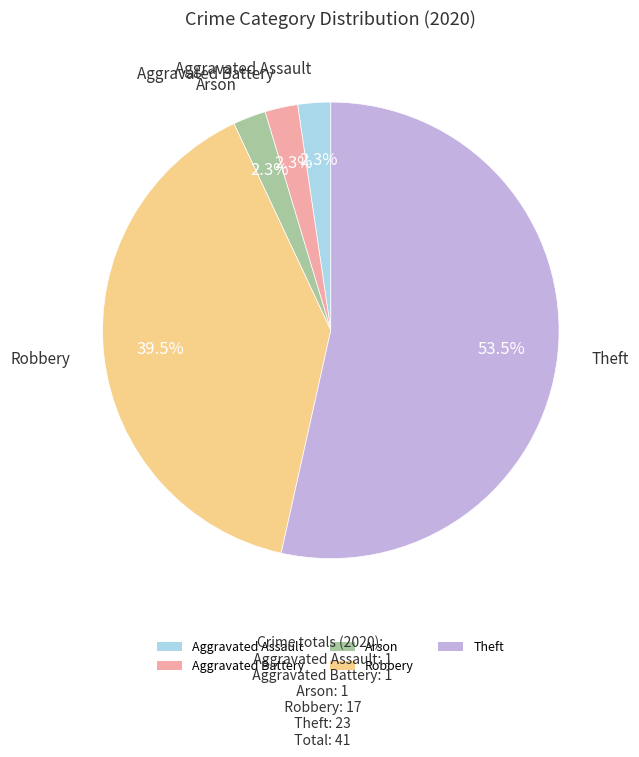

Which has a higher value, Theft or Arson?

Theft